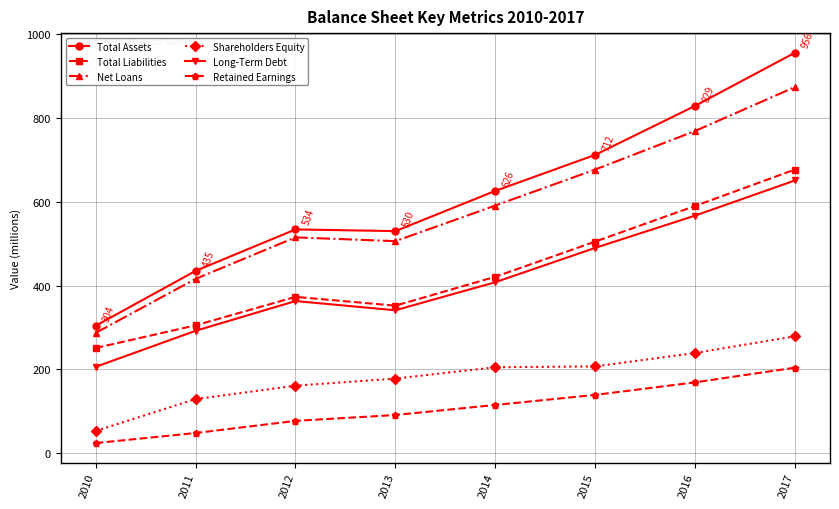

Which series has the largest range (max minus min)?

Total Assets